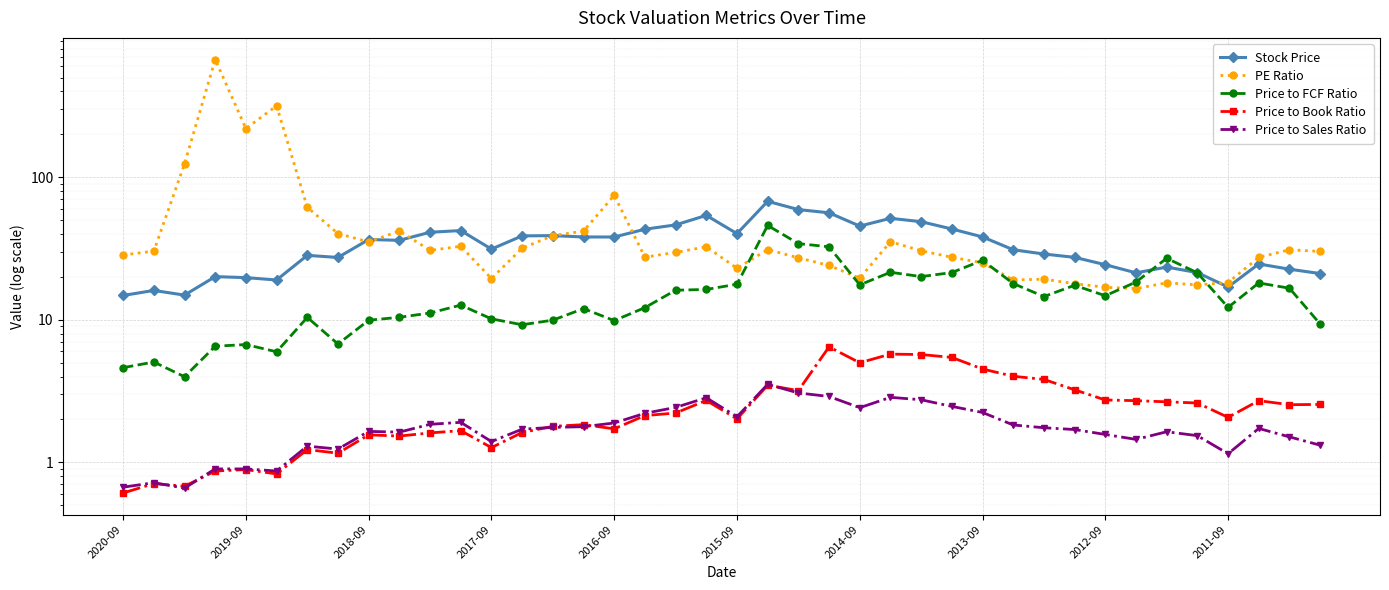

What is the sum of the Price to Book Ratio values at 27 and 36?

7.5